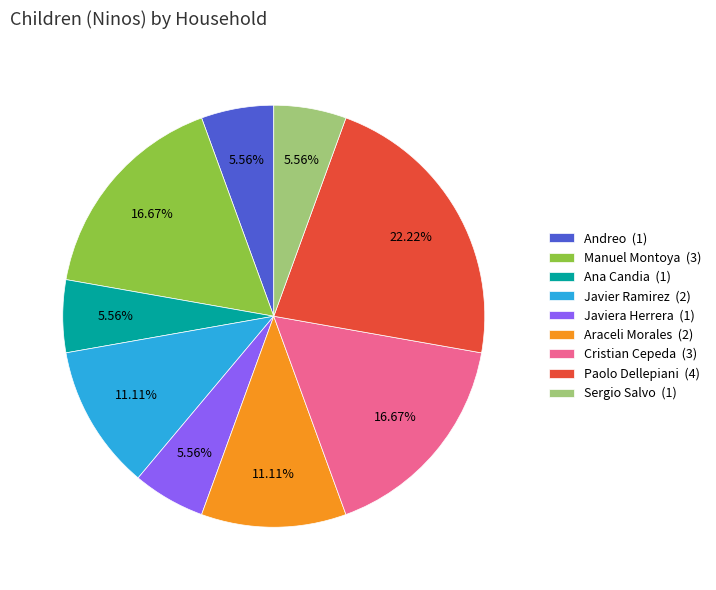

Which category has the biggest portion of the pie?

Paolo Dellepiani (4)